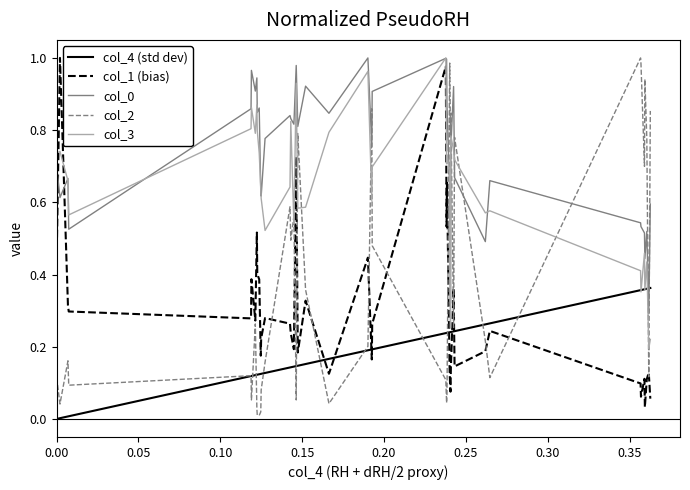

True or false: col_3 and col_1 (bias) intersect in this chart.

True